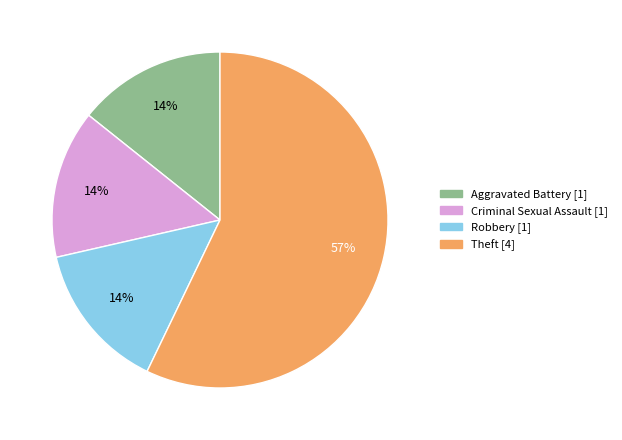

Count the number of slices in the pie.

4